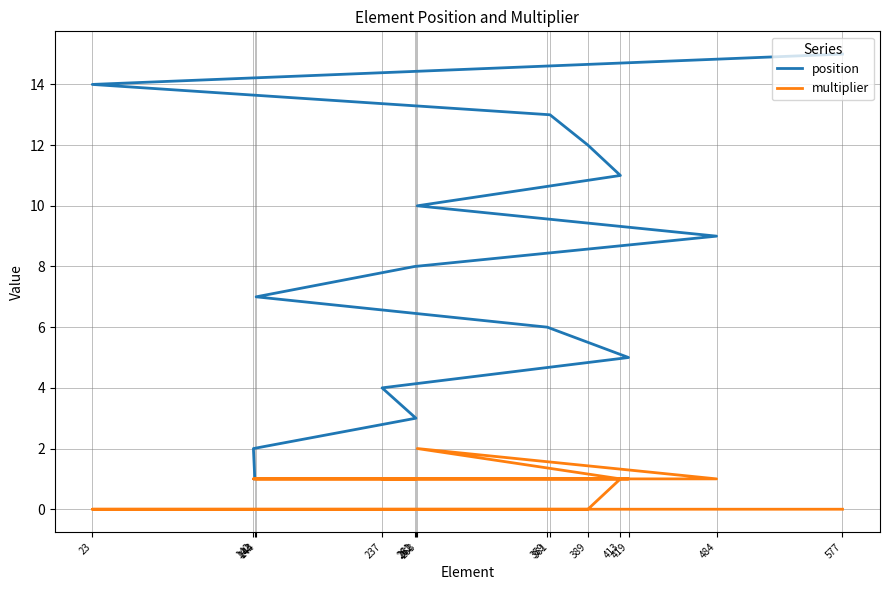

Is it true that multiplier equals 1 at 143?

False